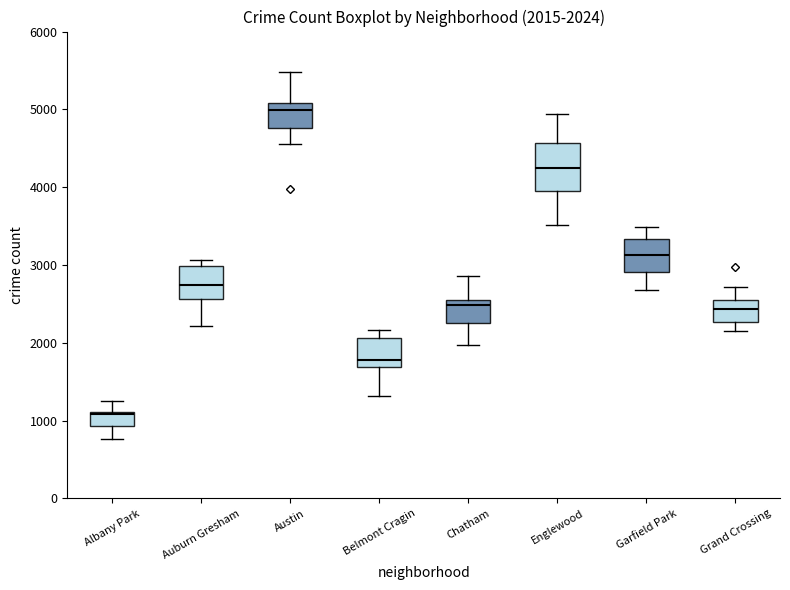

Which box has the highest median line?

Austin